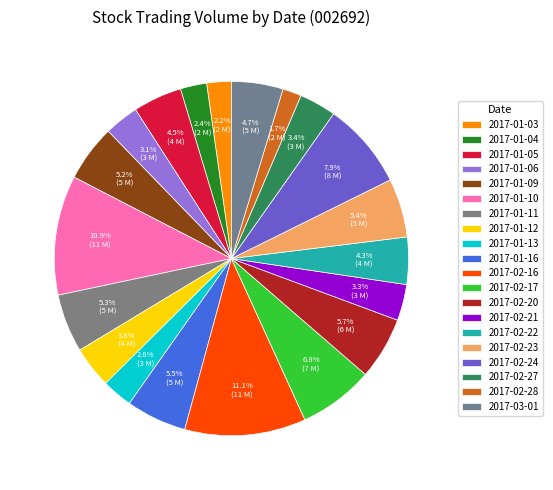

Does any single category account for the majority?

No